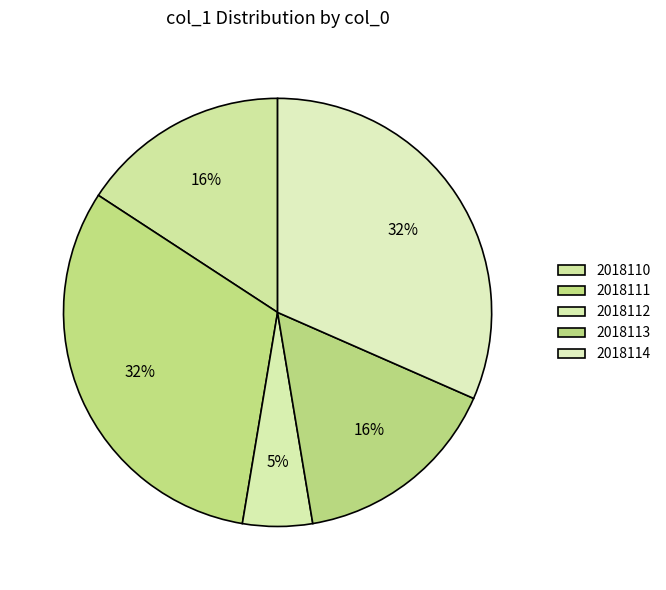

Rank the categories by value from lowest to highest.

2018112, 2018110, 2018113, 2018111, 2018114